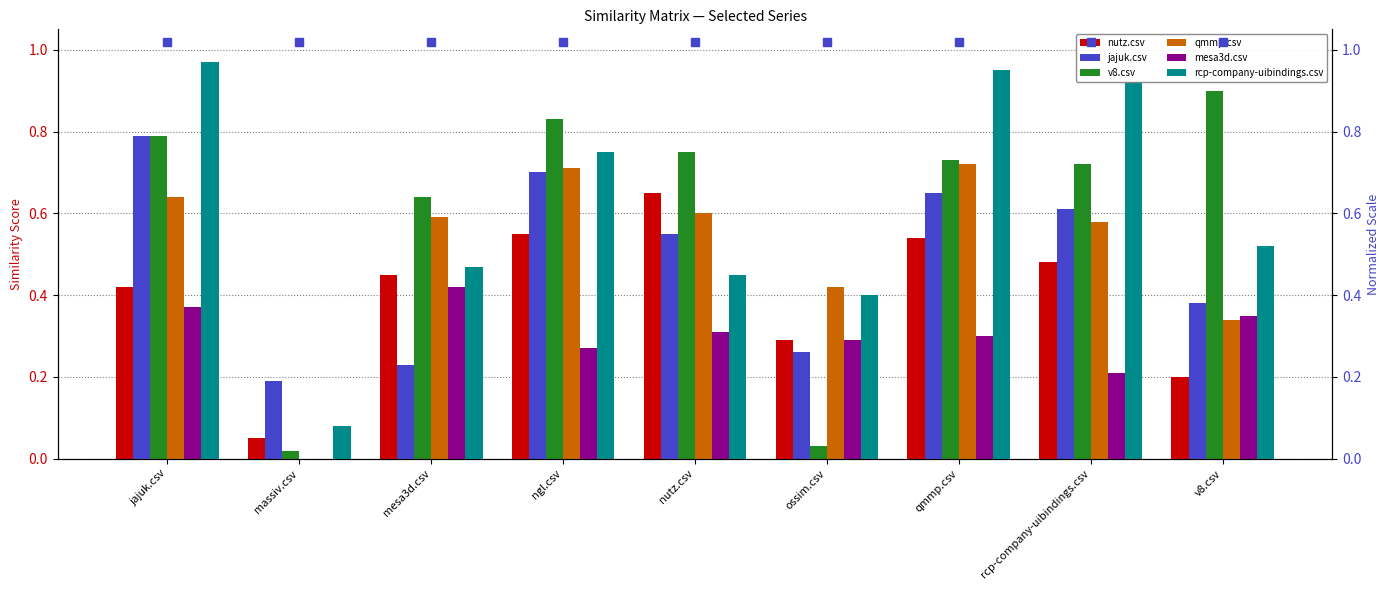

What is the average value of the jajuk.csv series?

0.5